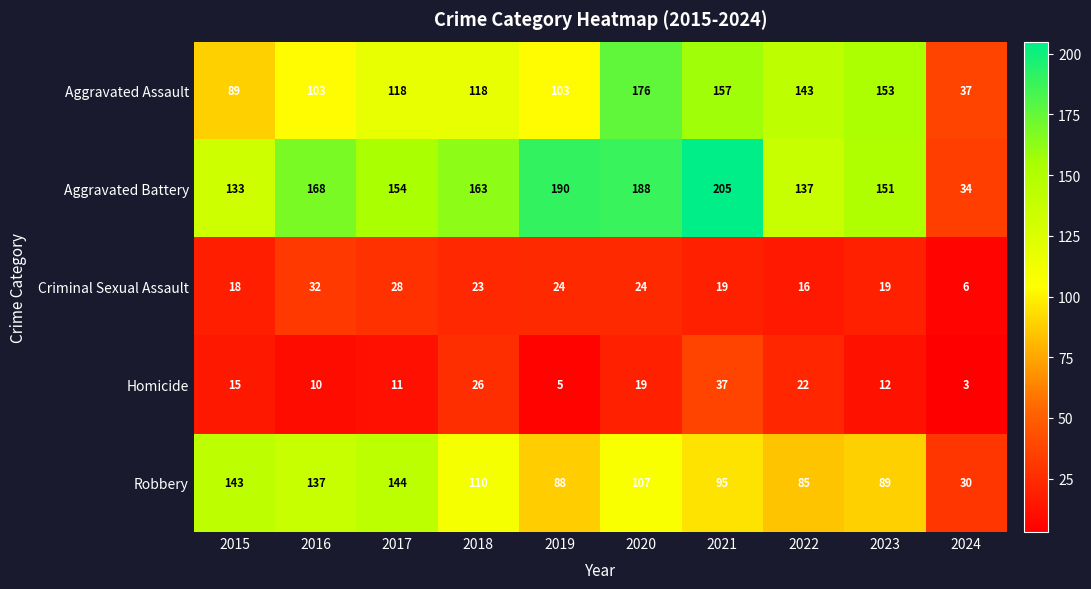

Which category has the lowest value across all series?

2024